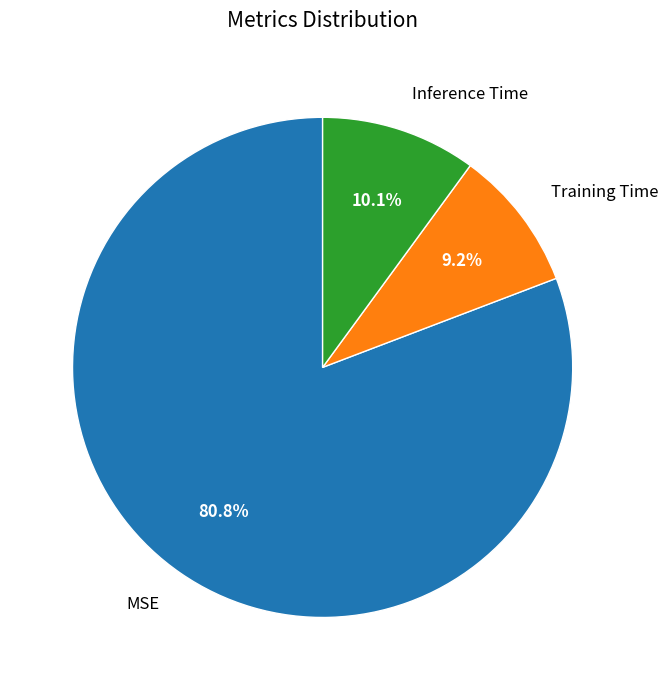

What is the largest slice in the pie chart?

MSE